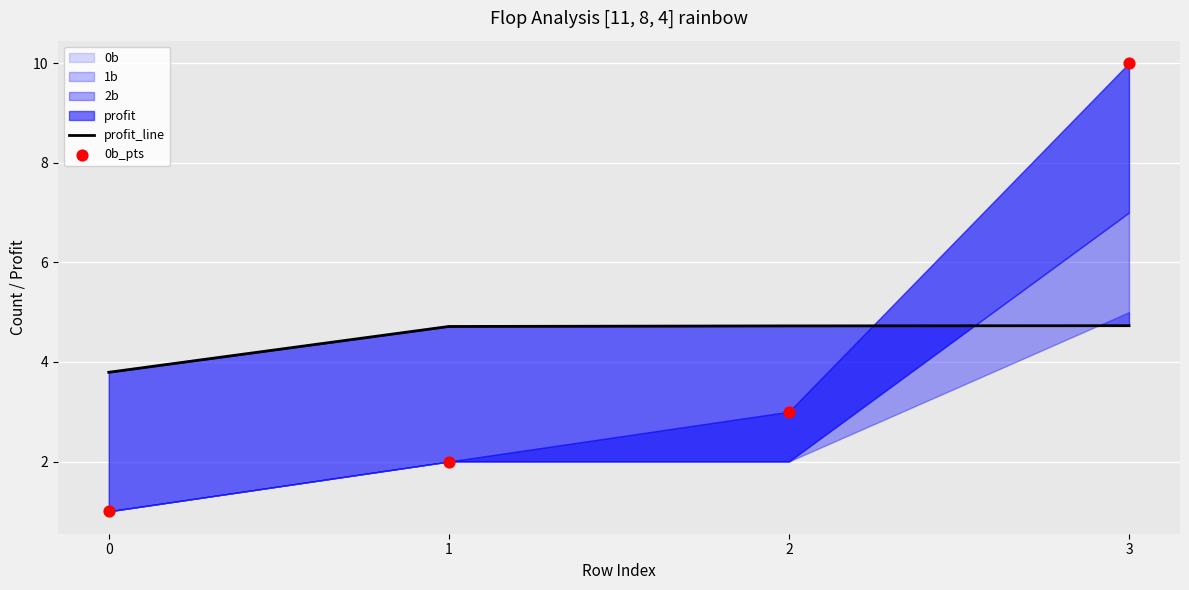

At how many categories does at least one series exceed 3?

4